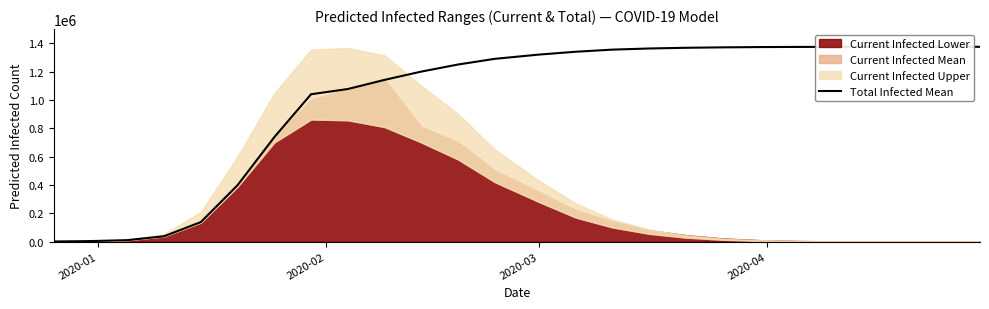

What is the maximum value for Total Infected Mean?

1374900